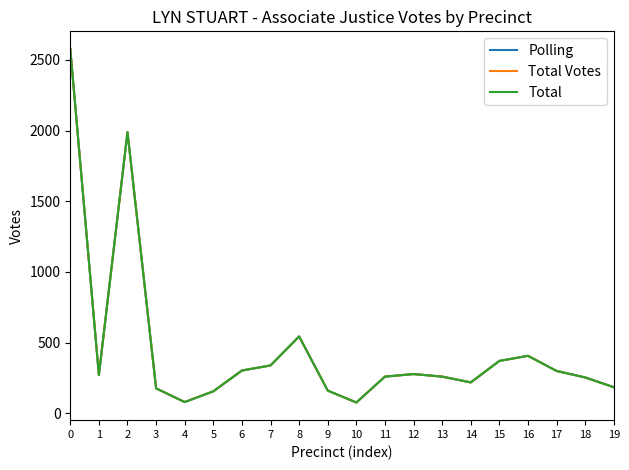

The Total series shows 156 at 5. True or false?

True